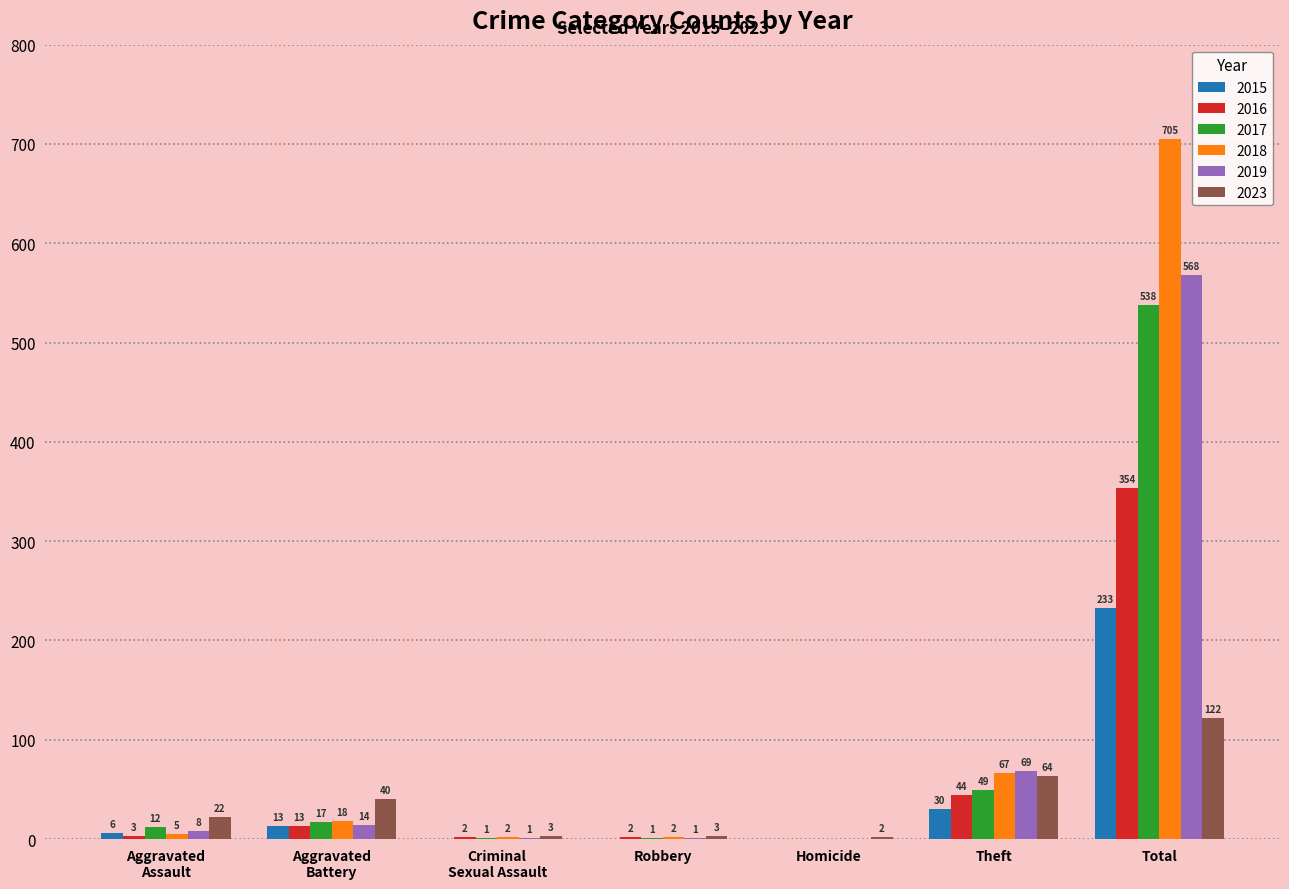

Count the number of categories in the chart.

7